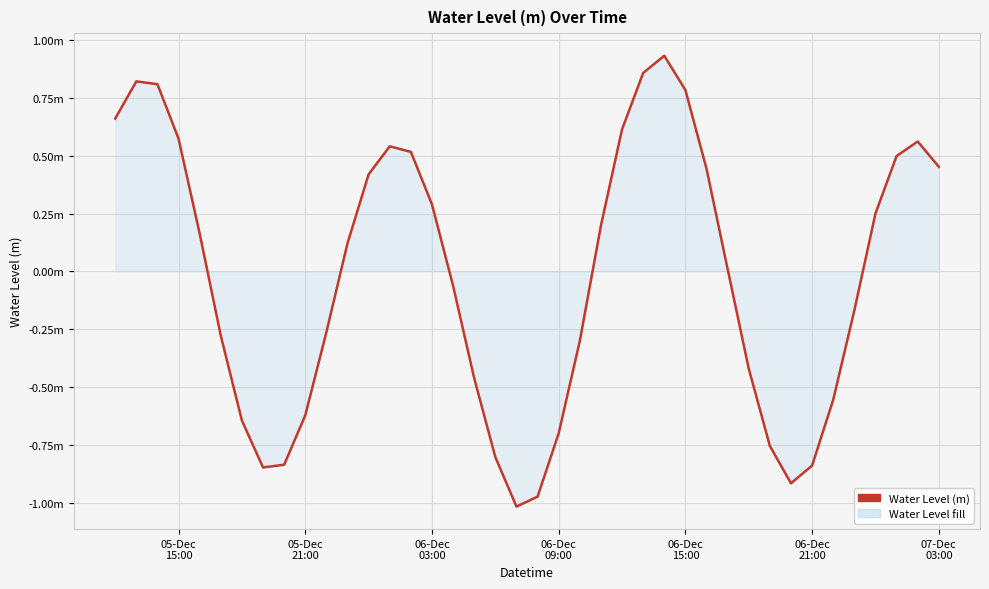

Is this an area chart (filled region under the line)?

Yes